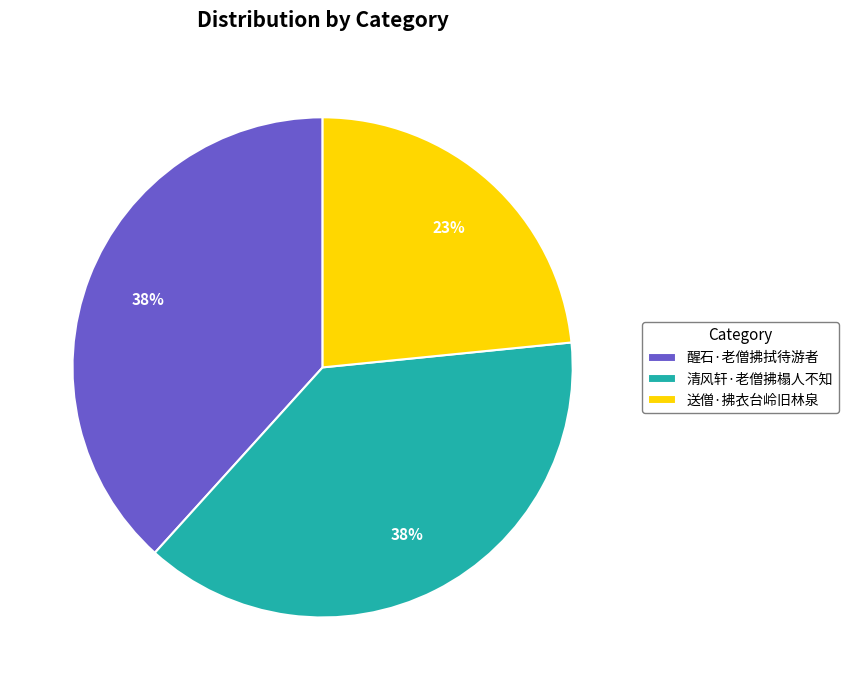

Count the number of slices in the pie.

3